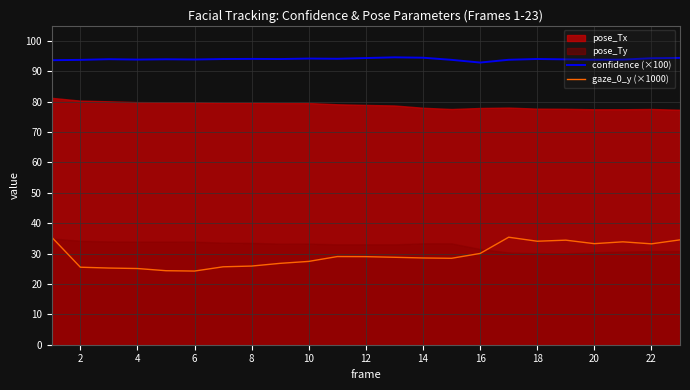

Which series has the largest total across all categories?

confidence (×100)